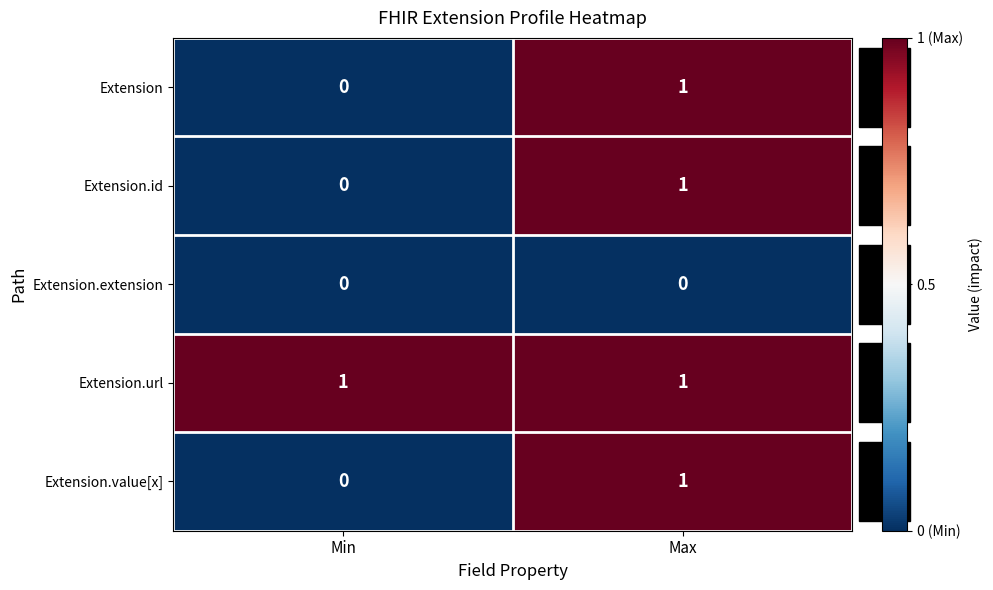

What is the total value across all series at Max?

4